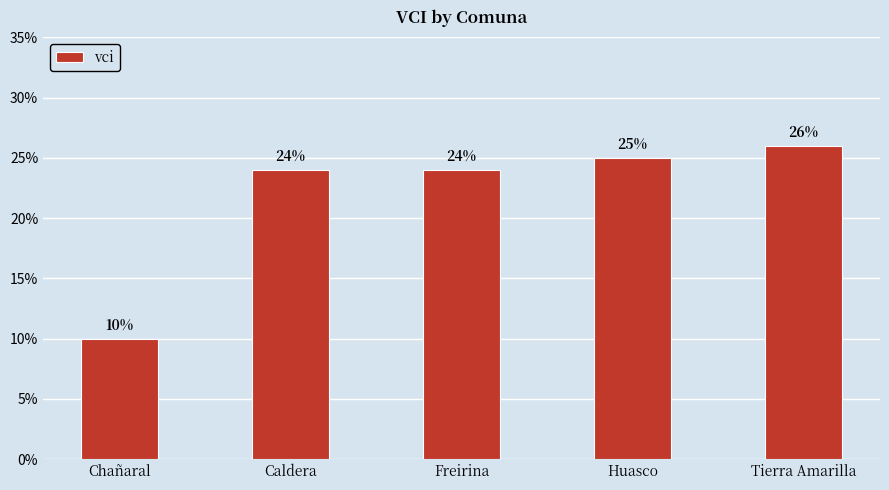

Reading left to right, extract all data points from this chart.

10	24	24	25	26